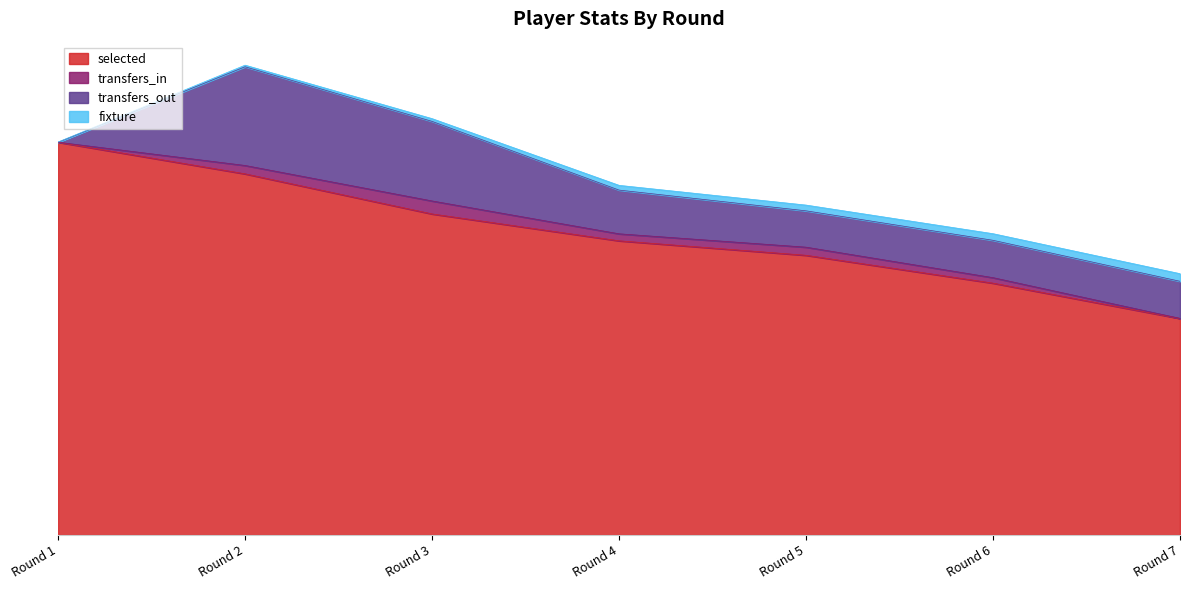

How many values in the selected series exceed 2355?

3